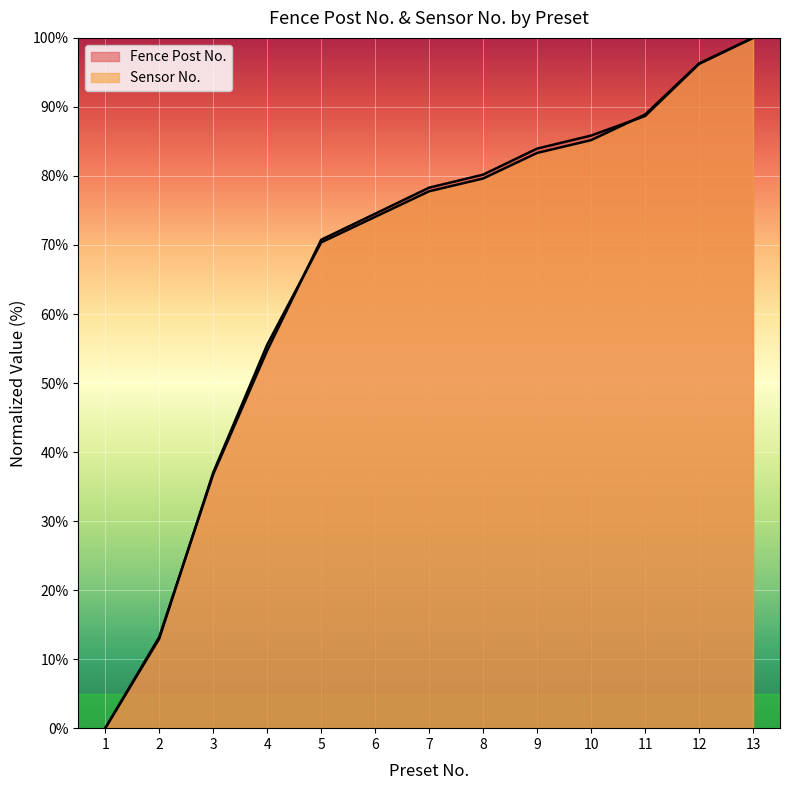

At which label does Sensor No. reach its minimum?

1